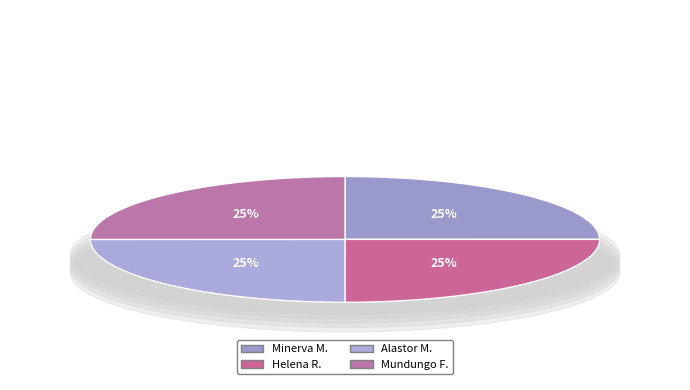

The Alastor Moody slice represents 25% of the pie. True or false?

True